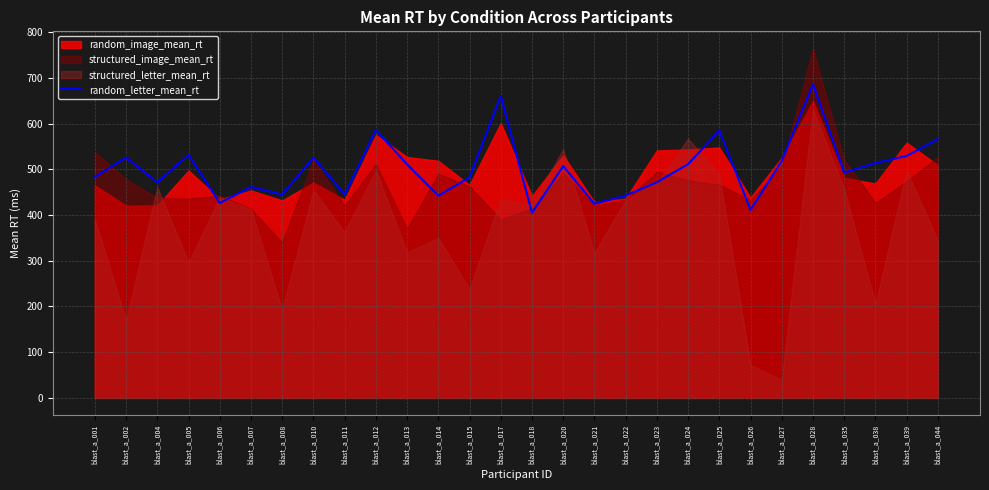

Does the chart display data point markers on the line(s)?

No